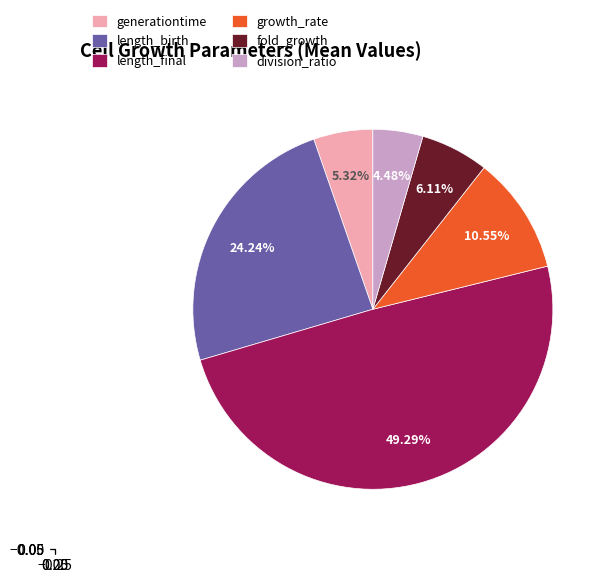

Approximately how many times larger is the value at division_ratio compared to growth_rate?

0.4